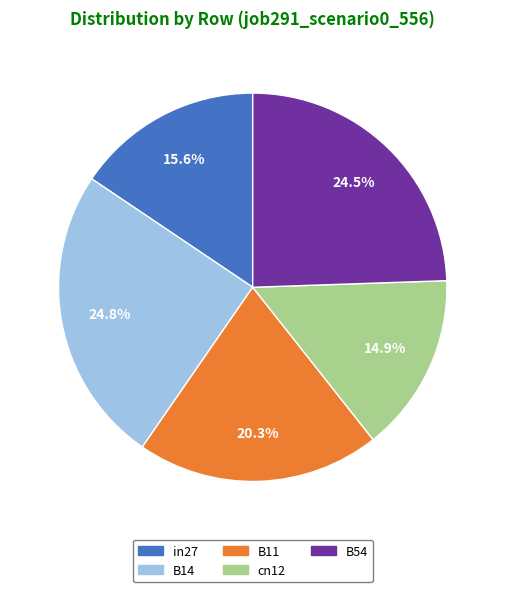

Which has a higher value, B11 or in27?

B11